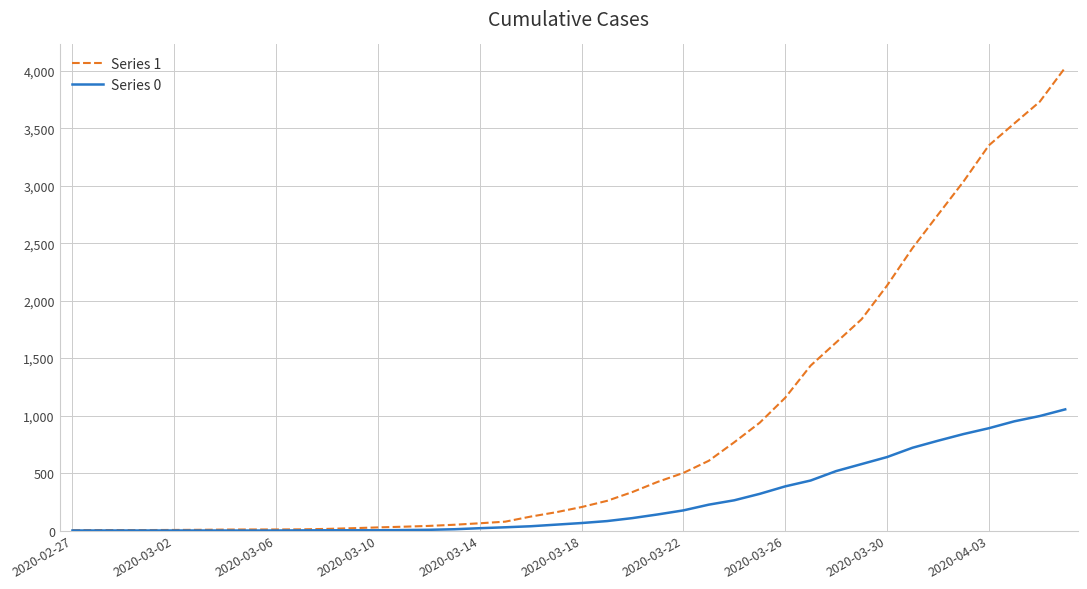

Which series has the largest range (max minus min)?

Series 1